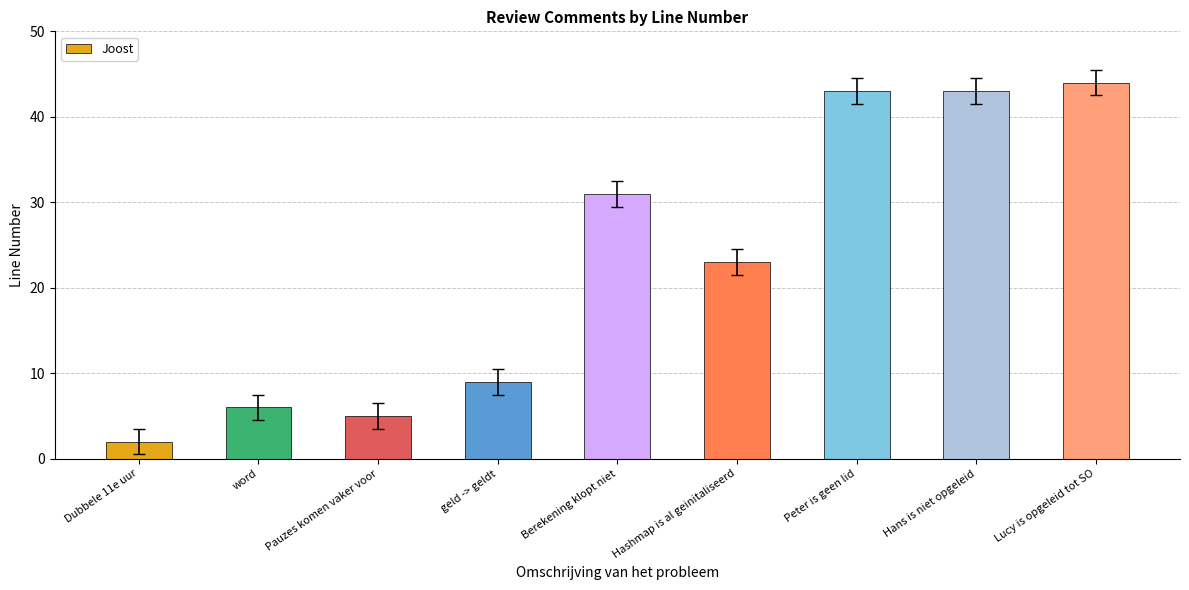

What is the average value?

23